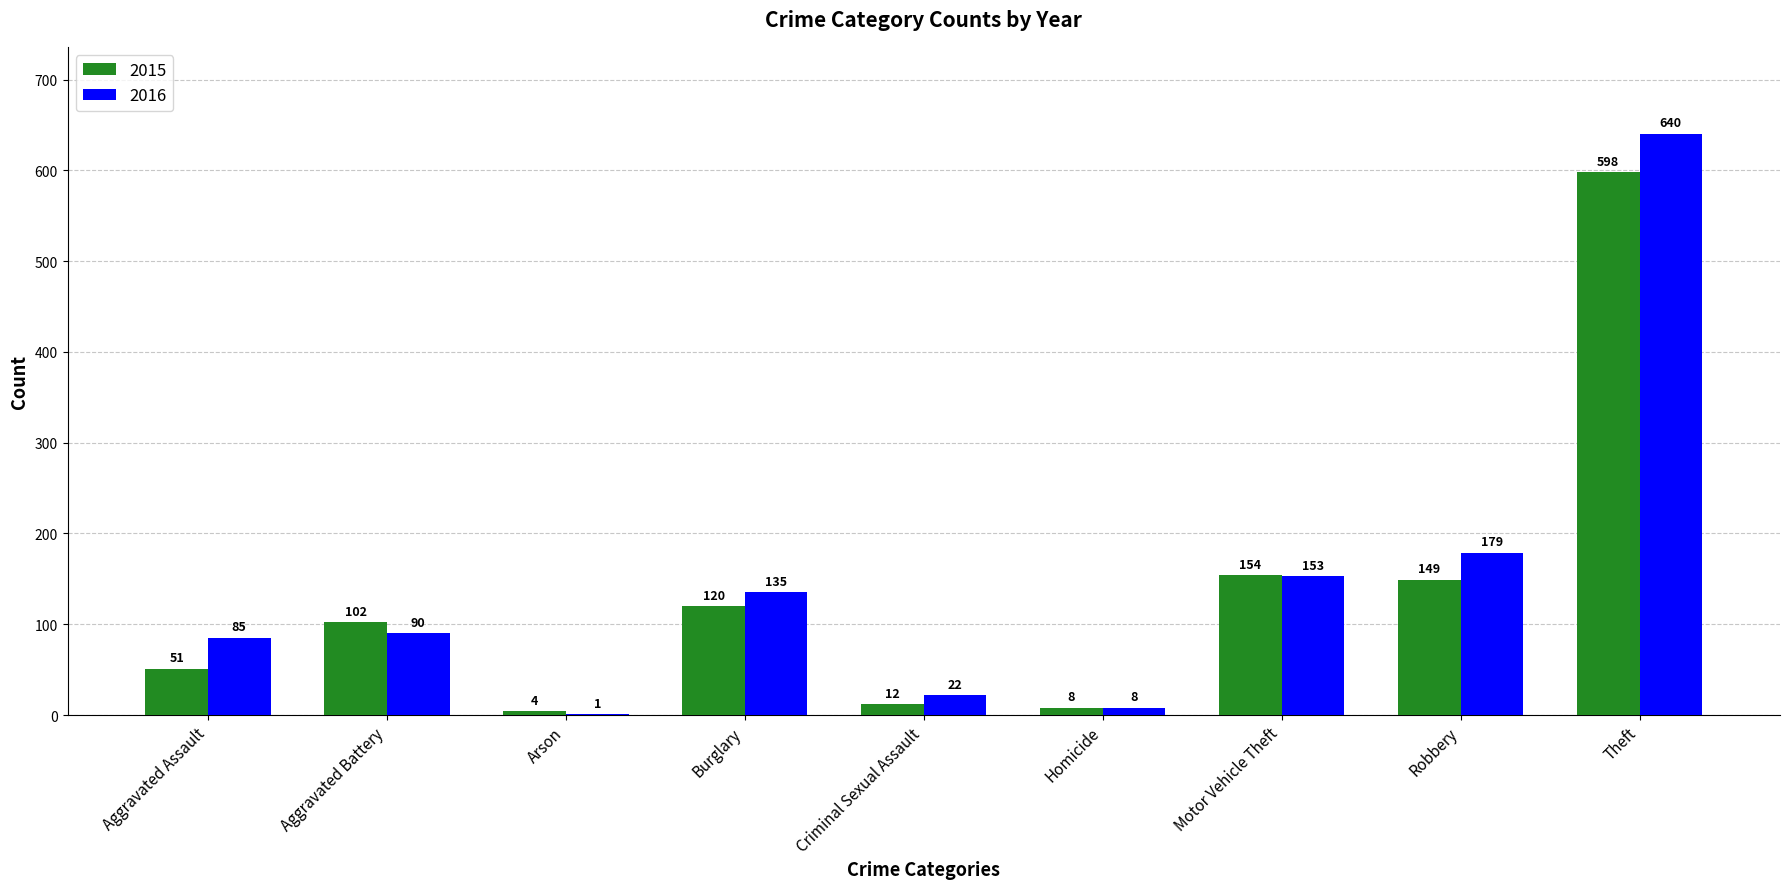

Reading left to right, transcribe all the data shown in this chart.

2015: 51	102	4	120	12	8	154	149	598
2016: 85	90	1	135	22	8	153	179	640